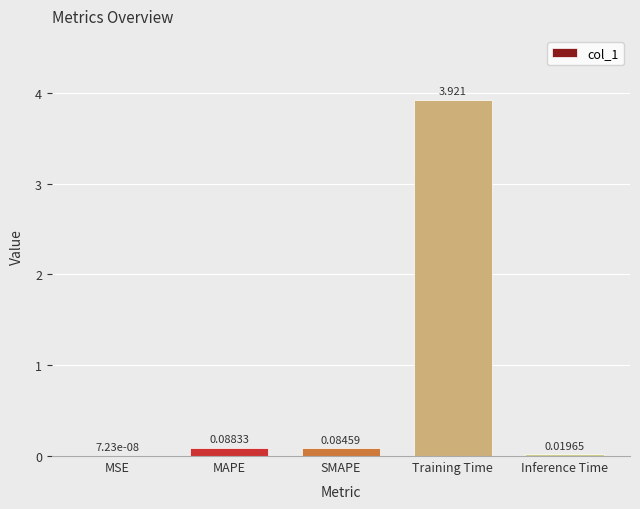

Between Training Time and SMAPE, which is larger?

Training Time